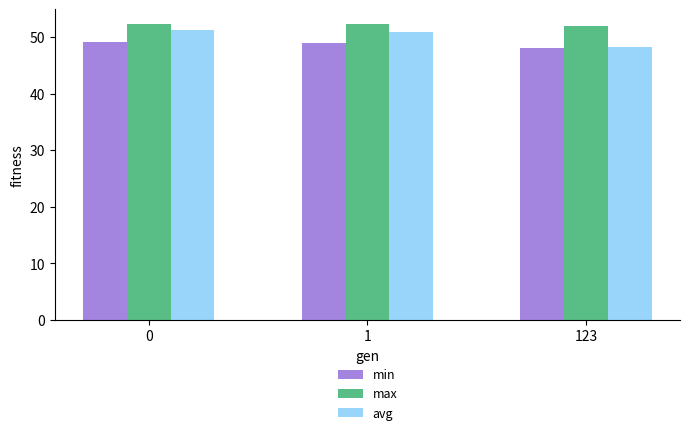

List the series in order of their peak value, lowest first.

min, avg, max